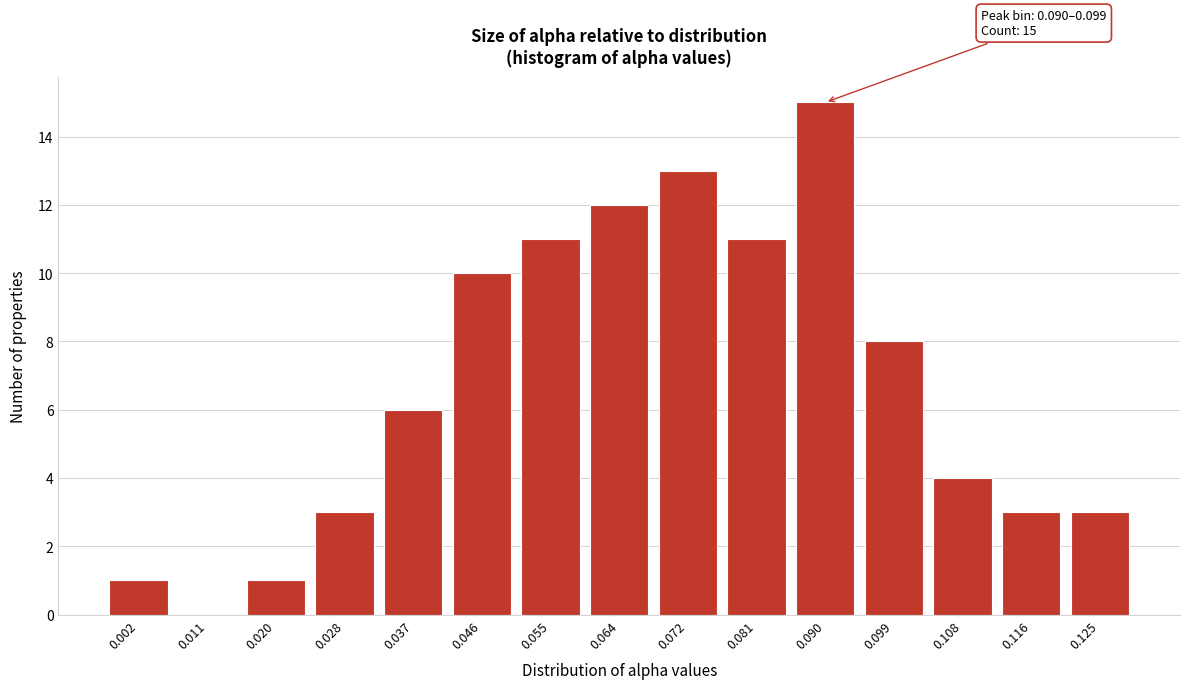

Reading left to right, transcribe all the data shown in this chart.

0.002=1	0.011=0	0.020=1	0.028=3	0.037=6	0.046=10	0.055=11	0.064=12	0.072=13	0.081=11	0.090=15	0.099=8	0.108=4	0.116=3	0.125=3